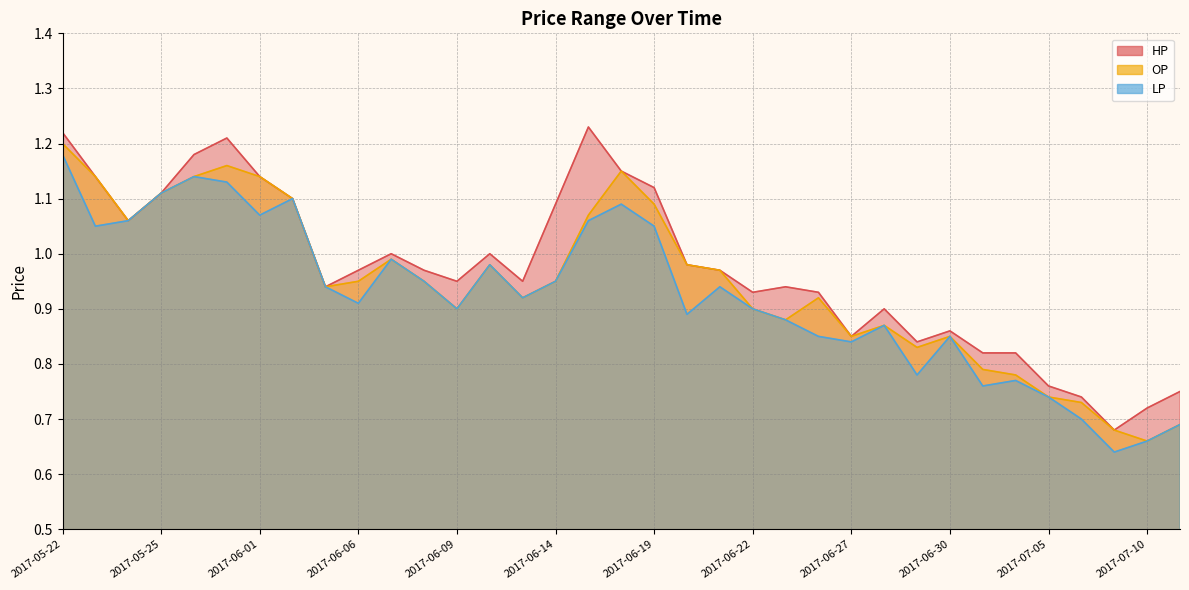

At which category does LP reach its first local valley?

2017-05-23